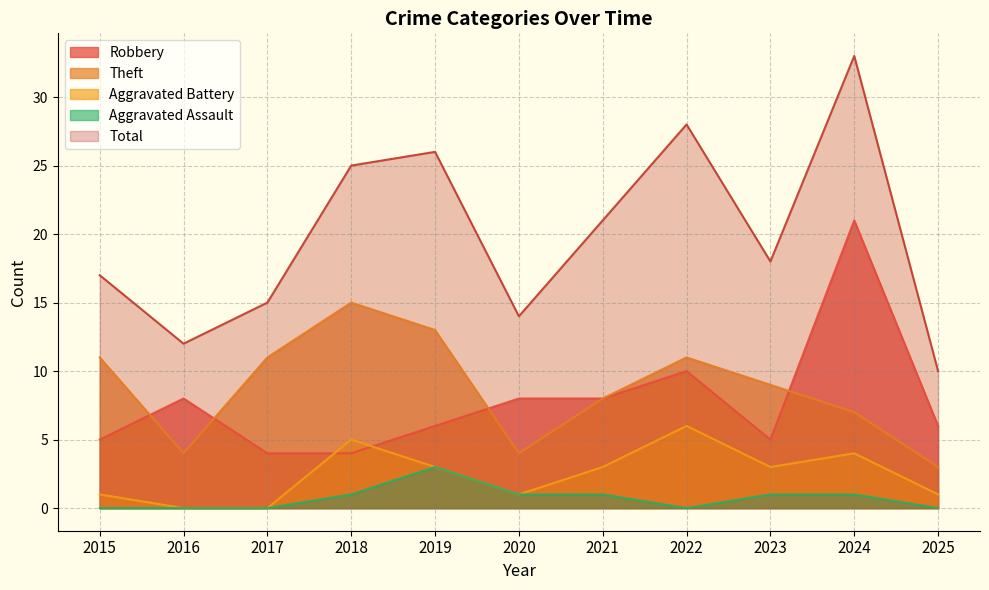

Reading left to right, transcribe all the data shown in this chart.

Robbery: 5	8	4	4	6	8	8	10	5	21	6
Theft: 11	4	11	15	13	4	8	11	9	7	3
Aggravated Battery: 1	0	0	5	3	1	3	6	3	4	1
Aggravated Assault: 0	0	0	1	3	1	1	0	1	1	0
Total: 17	12	15	25	26	14	21	28	18	33	10